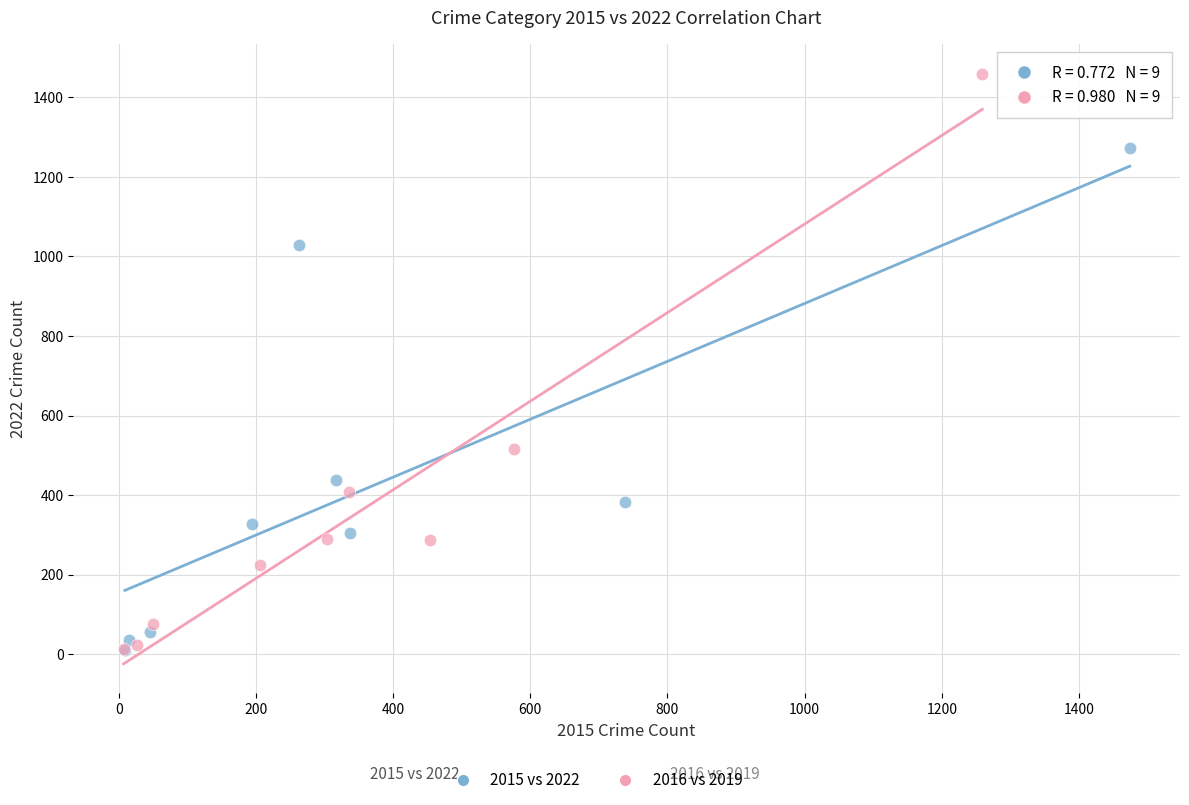

Which series contains the highest Y value?

2016 vs 2019